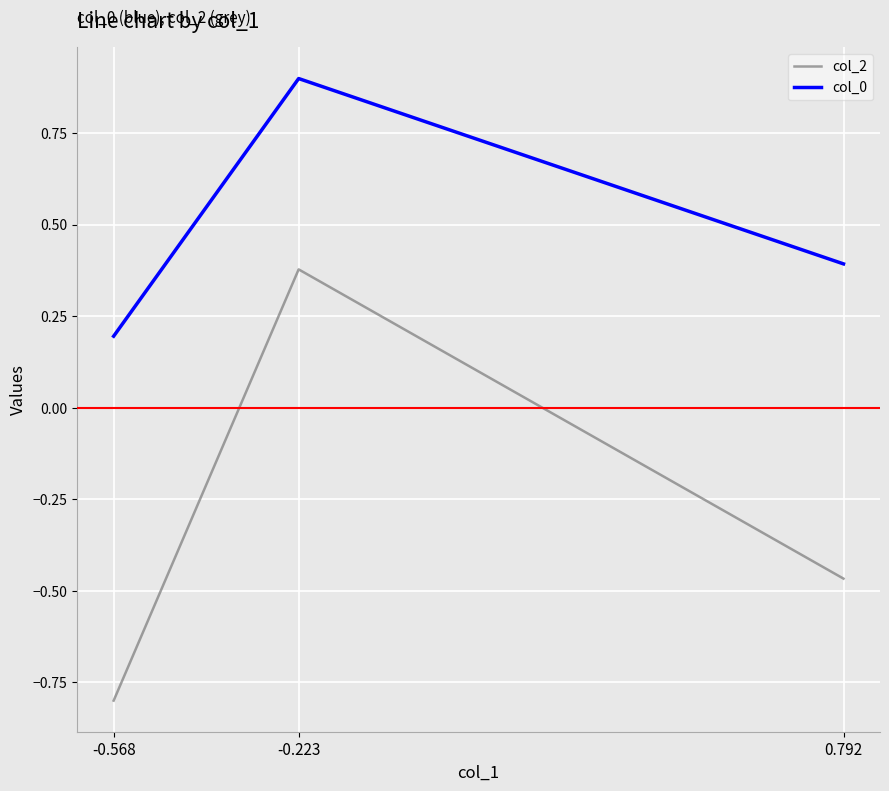

What is the lowest value of the col_0 series?

0.2